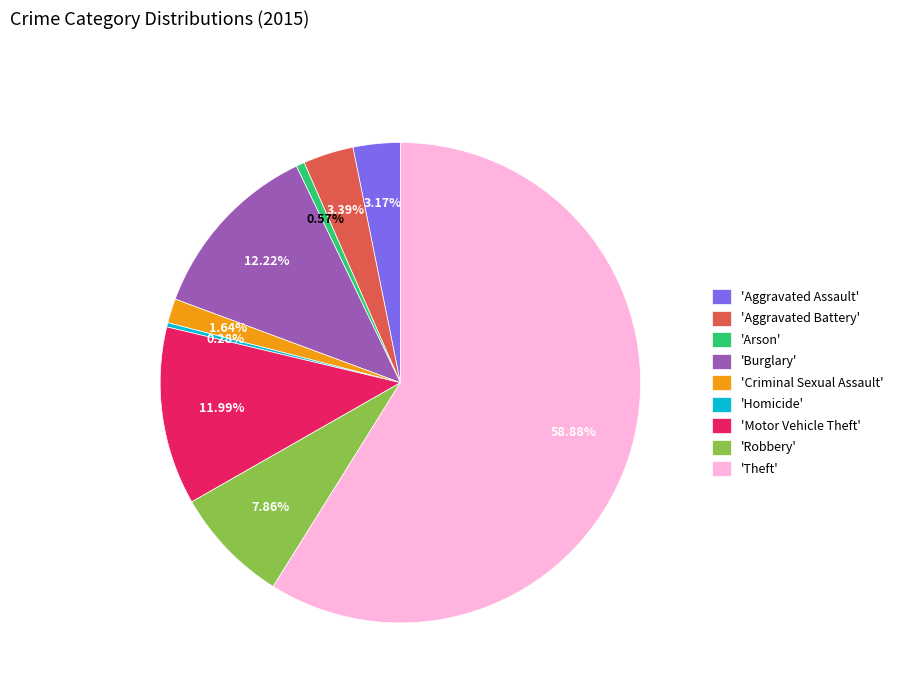

What is the ratio of the value at 'Criminal Sexual Assault' to the value at 'Homicide'?

5.8